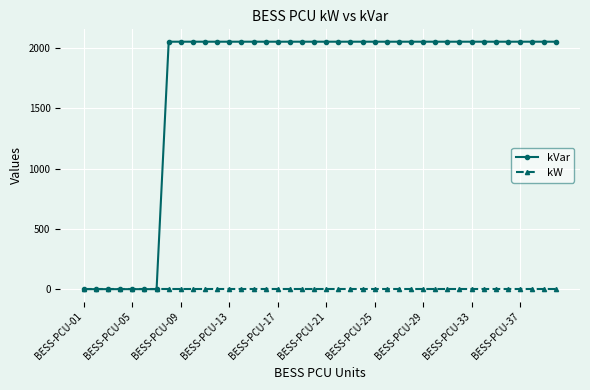

List the series in order of their overall mean, highest first.

kVar, kW